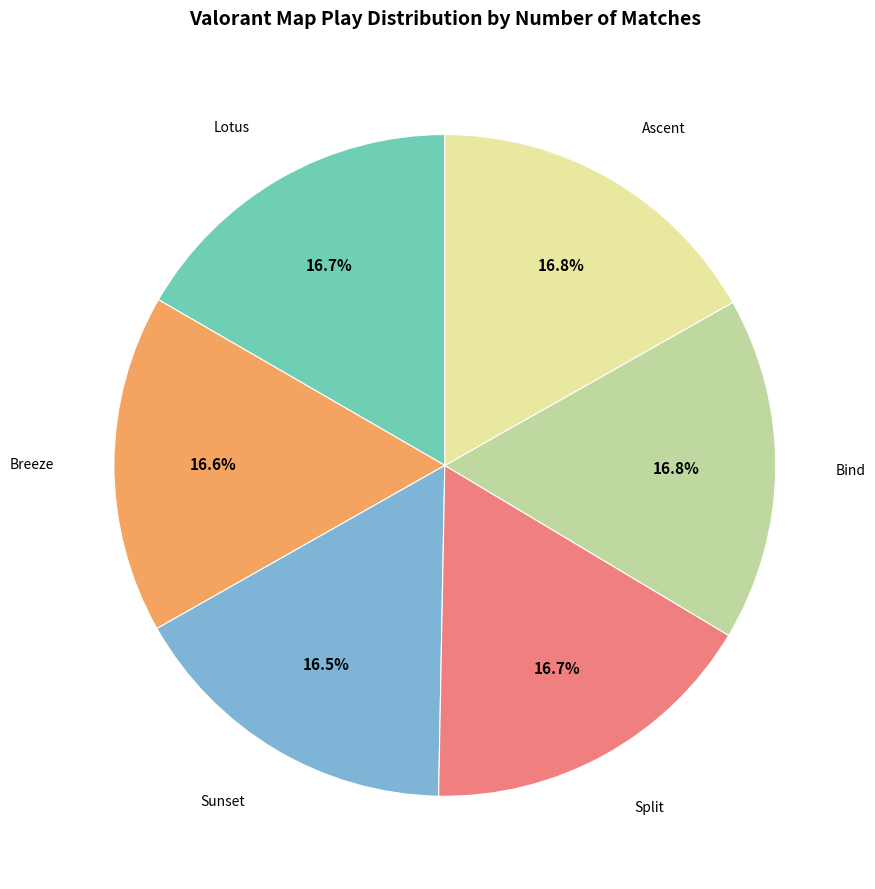

Does any single category account for the majority?

No